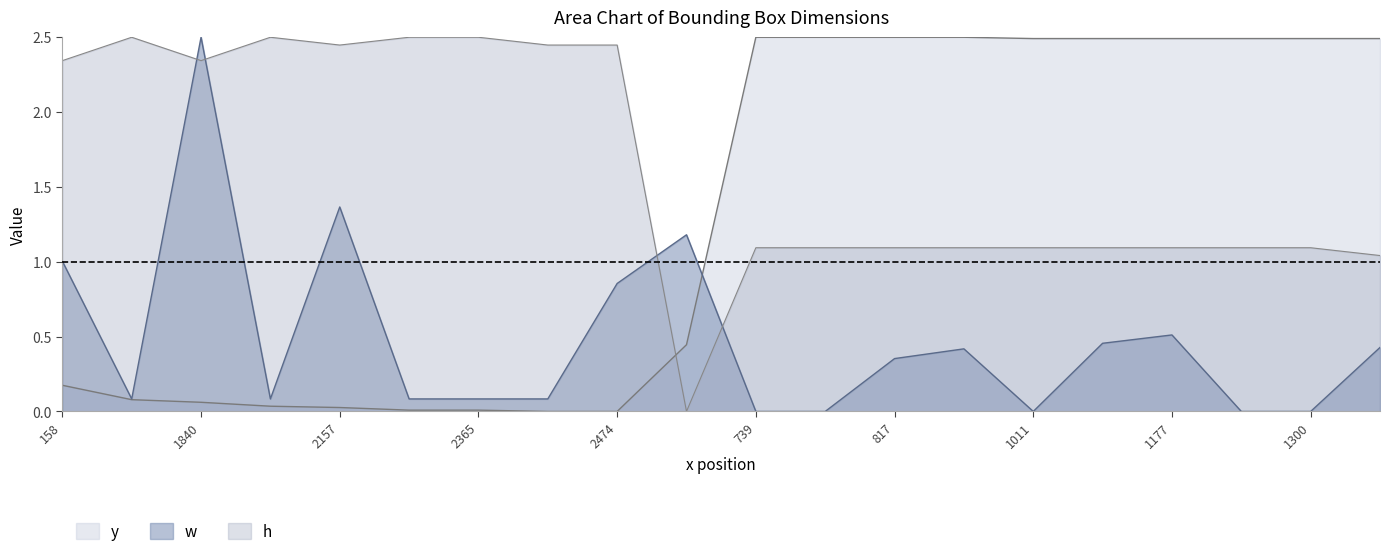

Between 2157 and 1250, which series saw the biggest shift?

y